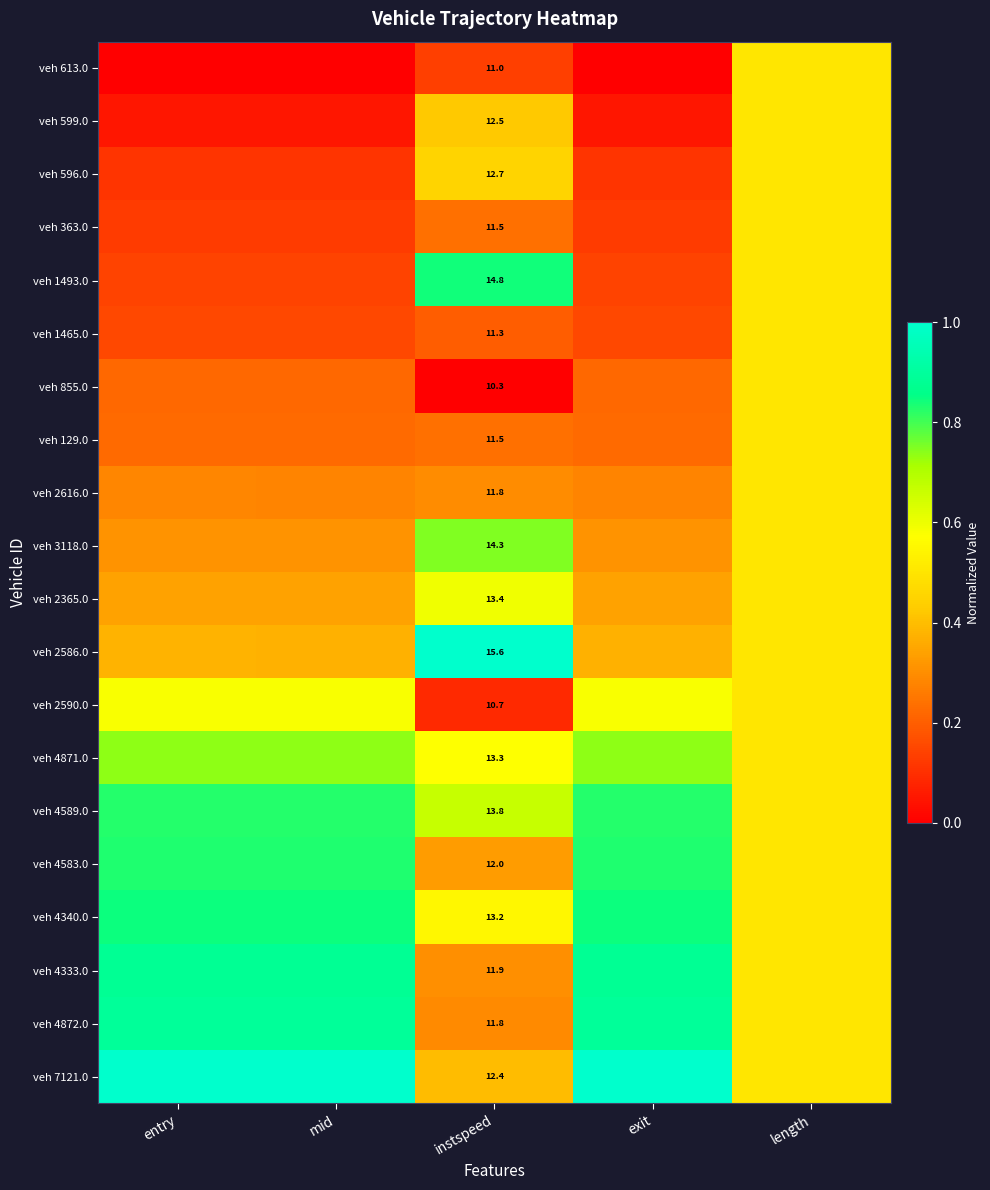

True or false: veh 4872.0 has a value of 0.5 at length.

True